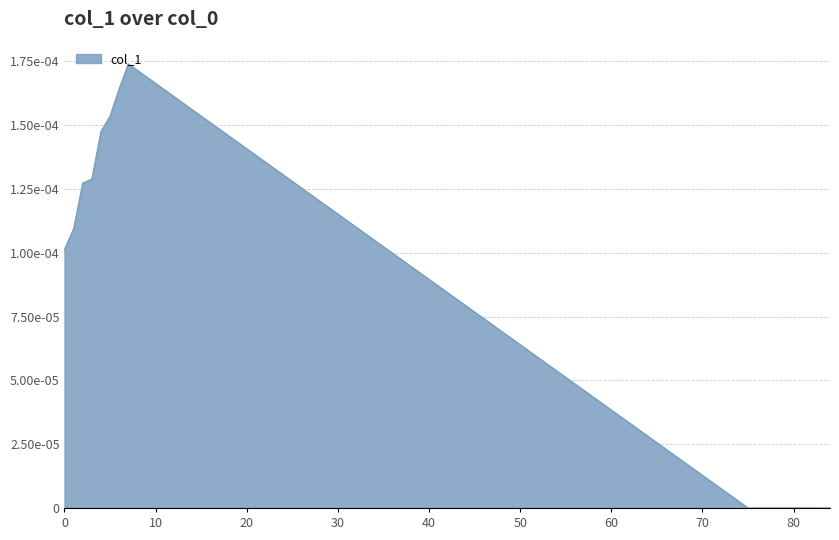

Does the chart display data point markers on the line(s)?

No